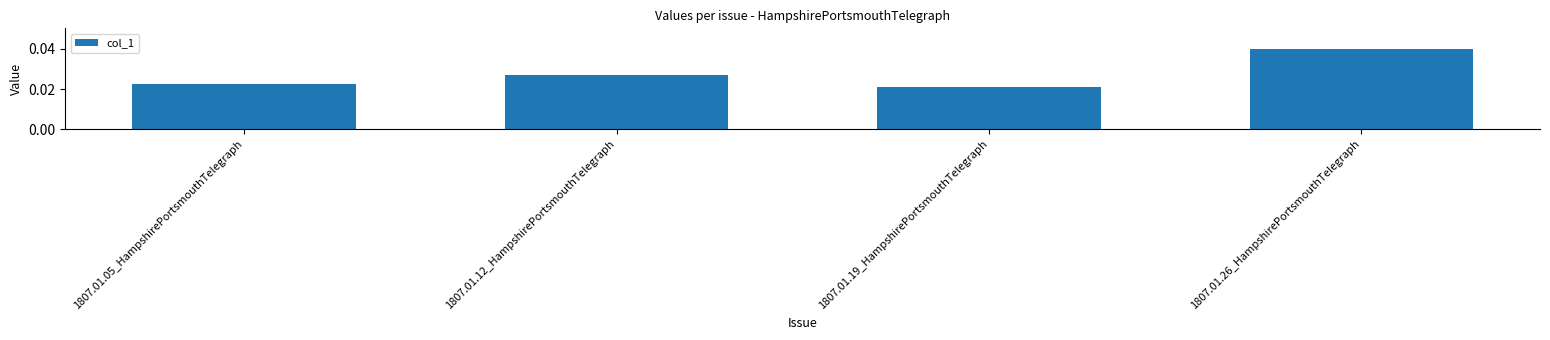

Where is the data nearest to the value 0?

1807.01.19_HampshirePortsmouthTelegraph